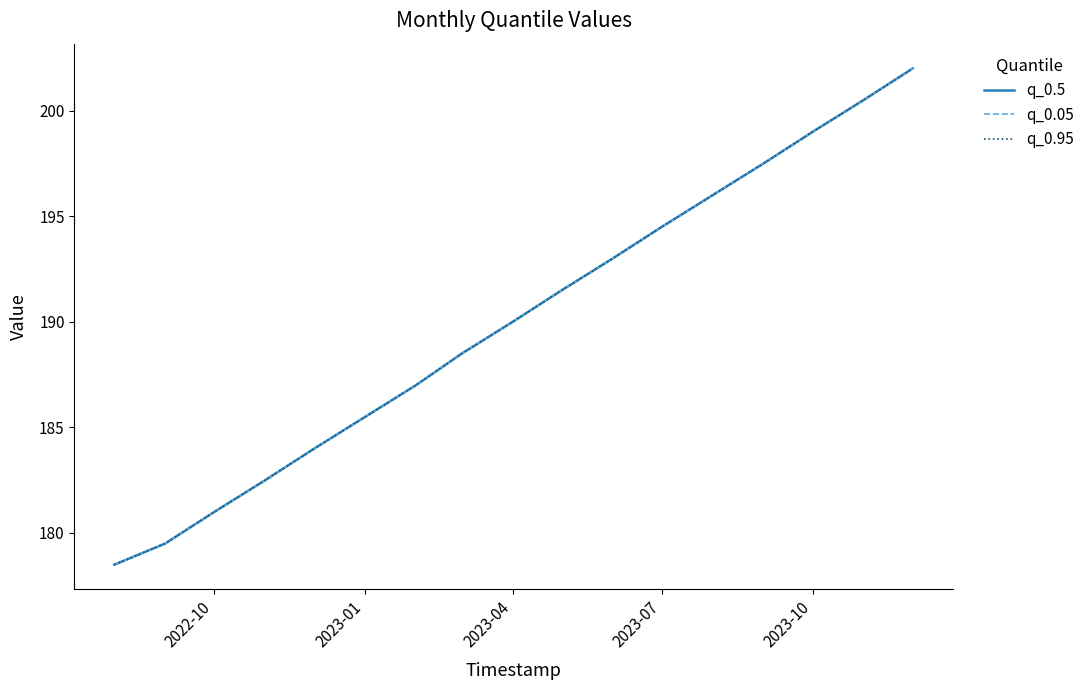

Does the chart display data point markers on the line(s)?

No